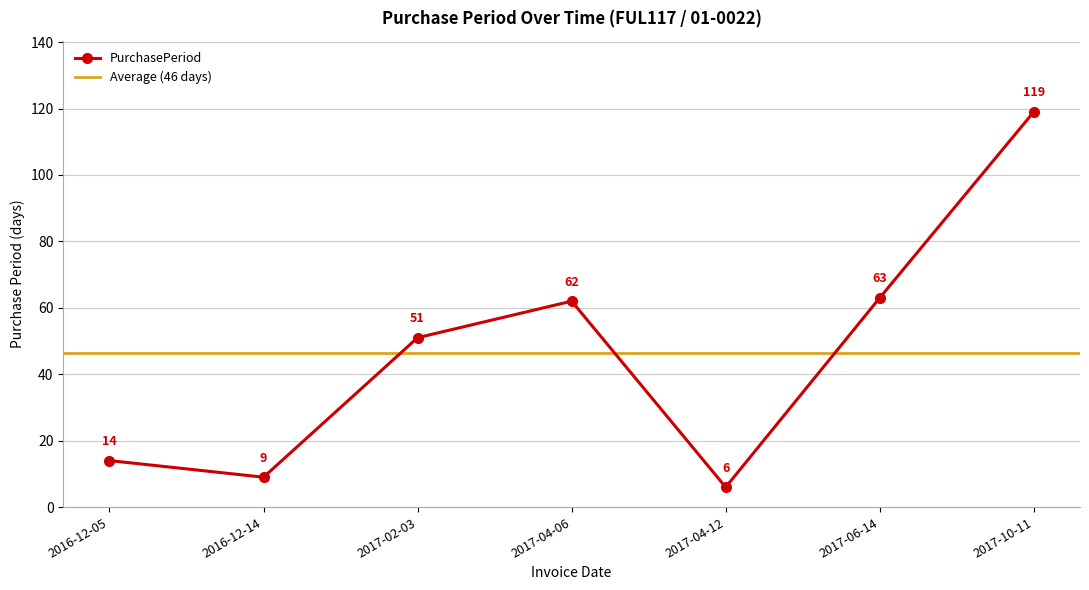

Which label corresponds to the smallest value in the chart?

2017-04-12